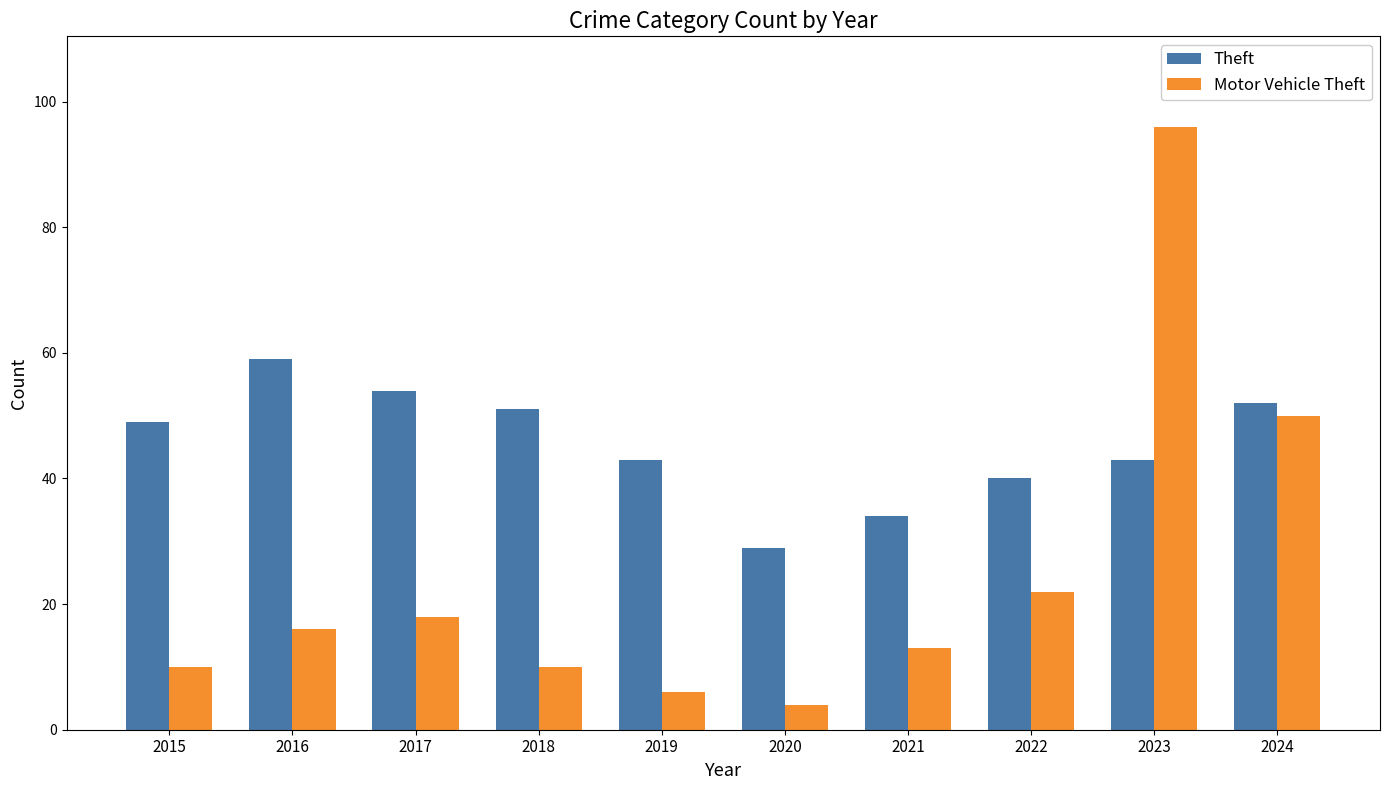

How many categories are shown in the chart?

10